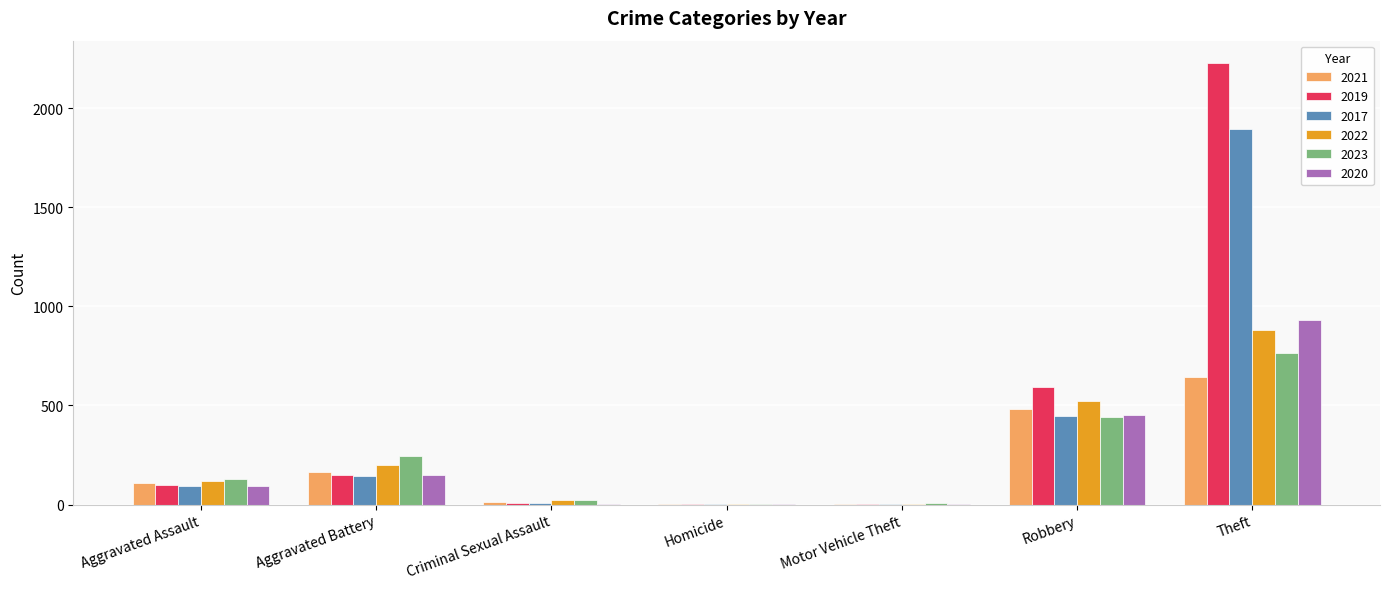

What is the sum of the 2017 values at Aggravated Assault and Aggravated Battery?

237